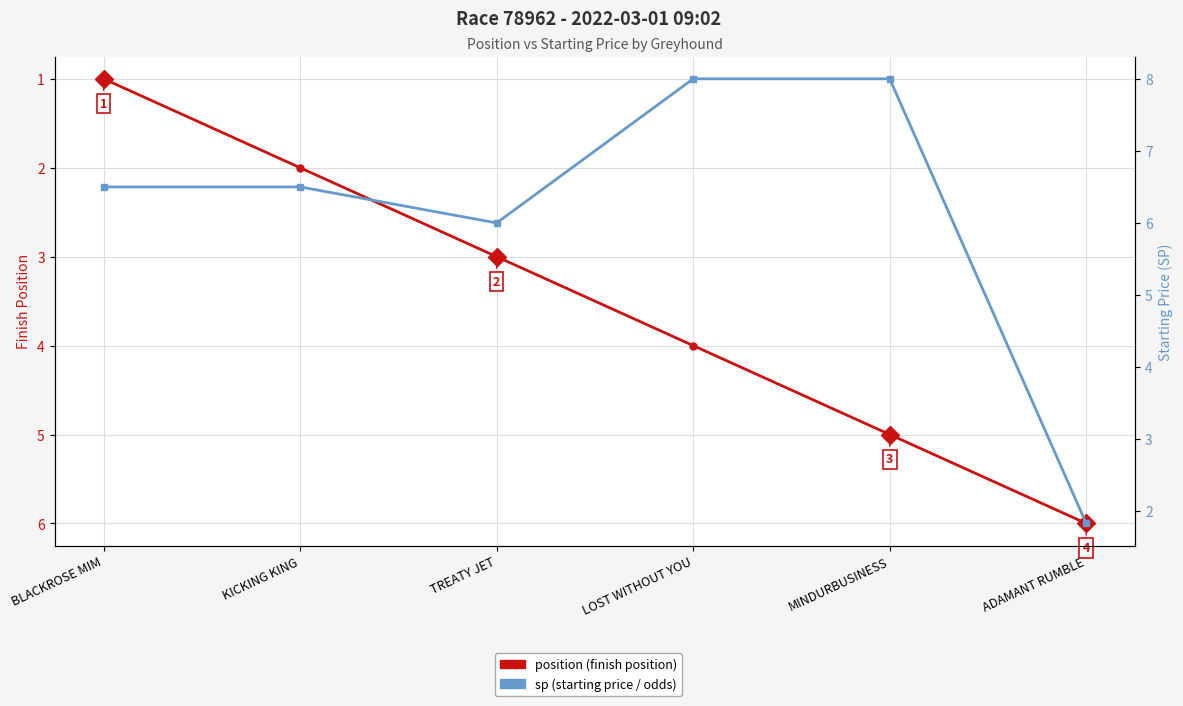

Reading right to left, extract all data points from this chart.

position: ADAMANT RUMBLE=6.0	MINDURBUSINESS=5.0	LOST WITHOUT YOU=4.0	TREATY JET=3.0	KICKING KING=2.0	BLACKROSE MIM=1.0
sp (starting price): ADAMANT RUMBLE=1.8	MINDURBUSINESS=8.0	LOST WITHOUT YOU=8.0	TREATY JET=6.0	KICKING KING=6.5	BLACKROSE MIM=6.5